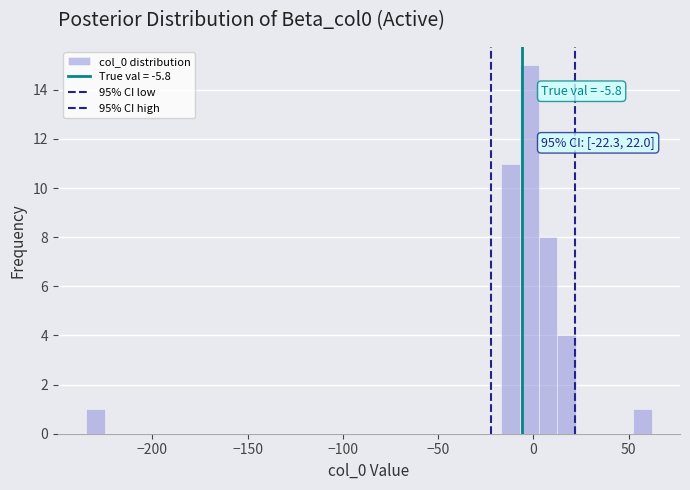

Around what value on the x-axis is the tallest bar? Give the approximate position of its centre, as read against the axis.

0